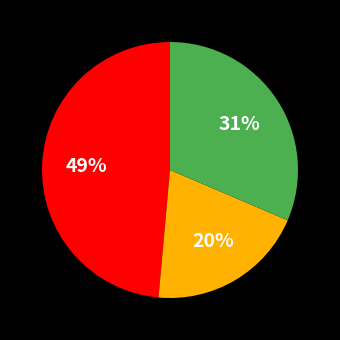

Is there a majority slice in this chart?

No